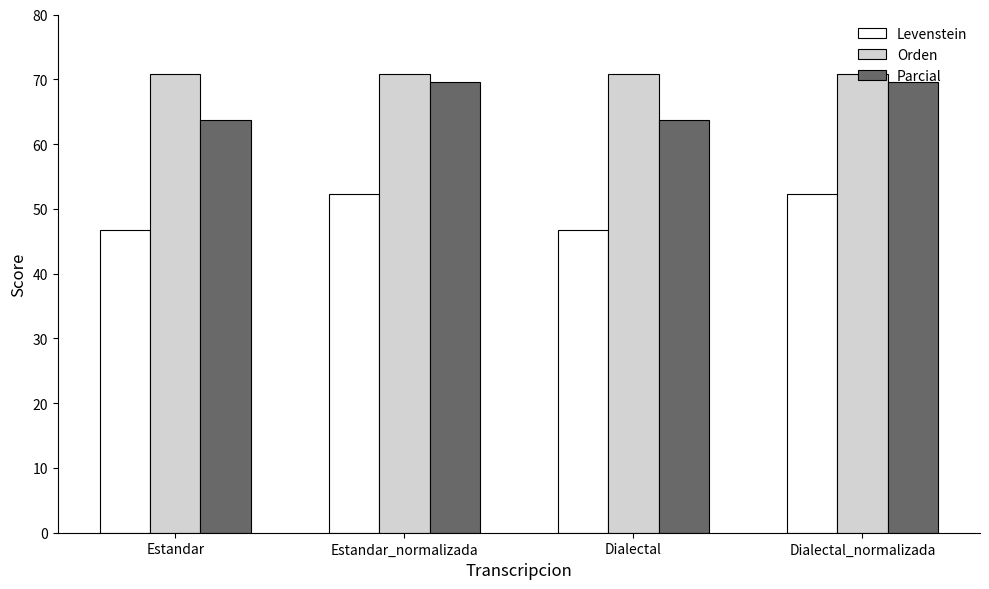

What is the lowest value of the Levenstein series?

46.8